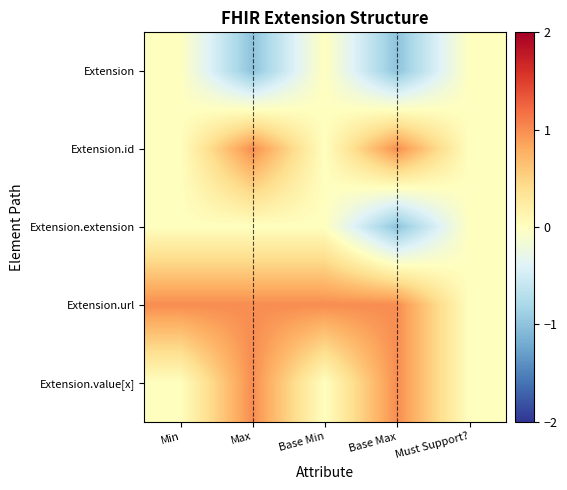

Which series has the largest total across all categories?

Extension.url